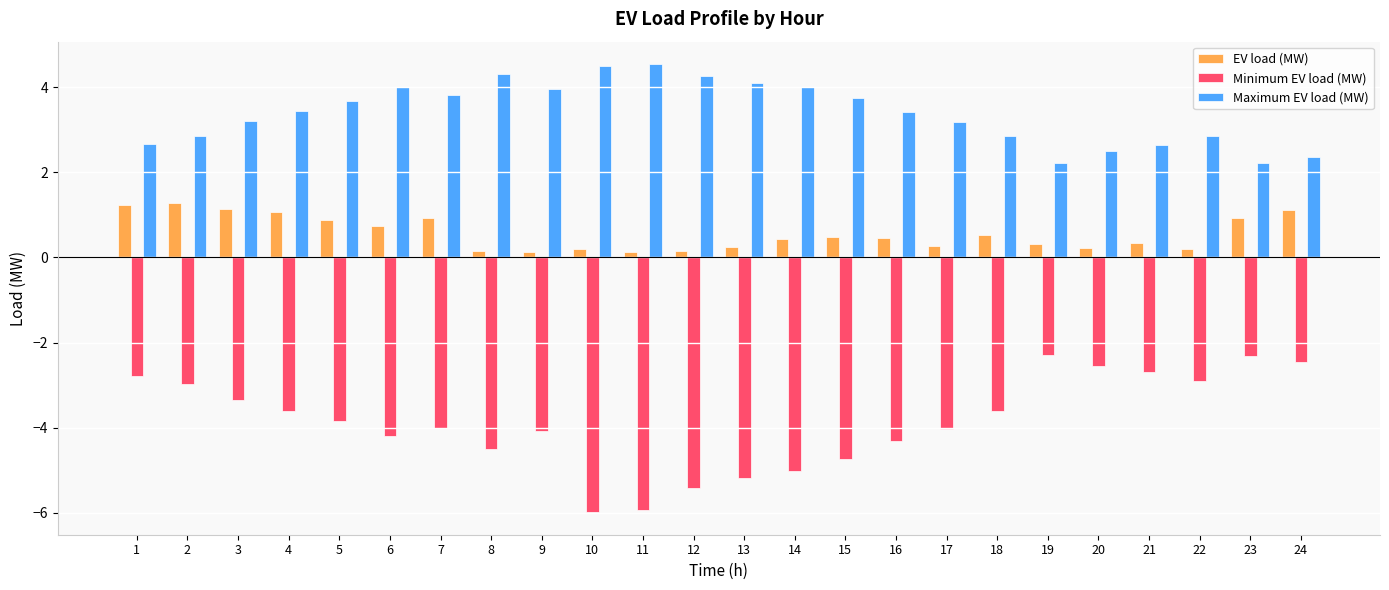

What is the difference between the highest and lowest values at 3?

6.5